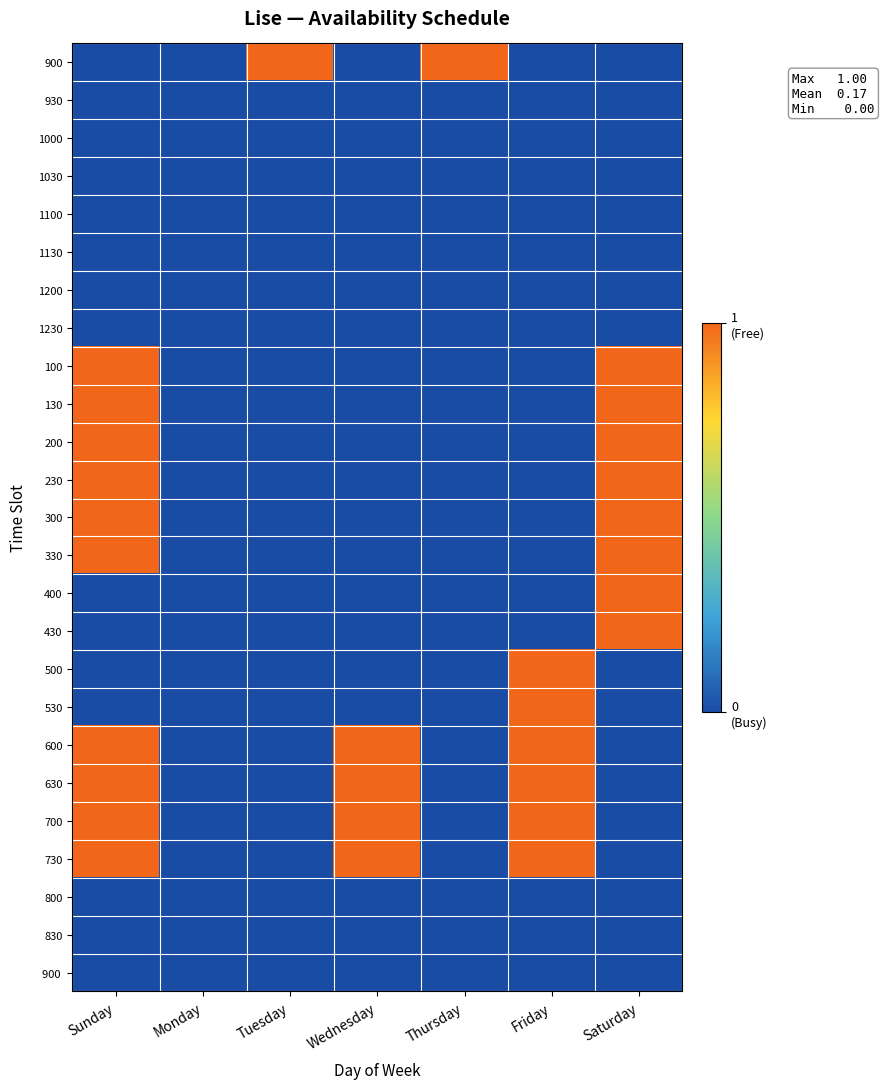

Reading left to right, list all the values displayed in this chart.

900: Sunday=0	Monday=0	Tuesday=1	Wednesday=0	Thursday=1	Friday=0	Saturday=0
930: Sunday=0	Monday=0	Tuesday=0	Wednesday=0	Thursday=0	Friday=0	Saturday=0
1000: Sunday=0	Monday=0	Tuesday=0	Wednesday=0	Thursday=0	Friday=0	Saturday=0
1030: Sunday=0	Monday=0	Tuesday=0	Wednesday=0	Thursday=0	Friday=0	Saturday=0
1100: Sunday=0	Monday=0	Tuesday=0	Wednesday=0	Thursday=0	Friday=0	Saturday=0
1130: Sunday=0	Monday=0	Tuesday=0	Wednesday=0	Thursday=0	Friday=0	Saturday=0
1200: Sunday=0	Monday=0	Tuesday=0	Wednesday=0	Thursday=0	Friday=0	Saturday=0
1230: Sunday=0	Monday=0	Tuesday=0	Wednesday=0	Thursday=0	Friday=0	Saturday=0
100: Sunday=1	Monday=0	Tuesday=0	Wednesday=0	Thursday=0	Friday=0	Saturday=1
130: Sunday=1	Monday=0	Tuesday=0	Wednesday=0	Thursday=0	Friday=0	Saturday=1
200: Sunday=1	Monday=0	Tuesday=0	Wednesday=0	Thursday=0	Friday=0	Saturday=1
230: Sunday=1	Monday=0	Tuesday=0	Wednesday=0	Thursday=0	Friday=0	Saturday=1
300: Sunday=1	Monday=0	Tuesday=0	Wednesday=0	Thursday=0	Friday=0	Saturday=1
330: Sunday=1	Monday=0	Tuesday=0	Wednesday=0	Thursday=0	Friday=0	Saturday=1
400: Sunday=0	Monday=0	Tuesday=0	Wednesday=0	Thursday=0	Friday=0	Saturday=1
430: Sunday=0	Monday=0	Tuesday=0	Wednesday=0	Thursday=0	Friday=0	Saturday=1
500: Sunday=0	Monday=0	Tuesday=0	Wednesday=0	Thursday=0	Friday=1	Saturday=0
530: Sunday=0	Monday=0	Tuesday=0	Wednesday=0	Thursday=0	Friday=1	Saturday=0
600: Sunday=1	Monday=0	Tuesday=0	Wednesday=1	Thursday=0	Friday=1	Saturday=0
630: Sunday=1	Monday=0	Tuesday=0	Wednesday=1	Thursday=0	Friday=1	Saturday=0
700: Sunday=1	Monday=0	Tuesday=0	Wednesday=1	Thursday=0	Friday=1	Saturday=0
730: Sunday=1	Monday=0	Tuesday=0	Wednesday=1	Thursday=0	Friday=1	Saturday=0
800: Sunday=0	Monday=0	Tuesday=0	Wednesday=0	Thursday=0	Friday=0	Saturday=0
830: Sunday=0	Monday=0	Tuesday=0	Wednesday=0	Thursday=0	Friday=0	Saturday=0
900: Sunday=0	Monday=0	Tuesday=1	Wednesday=0	Thursday=1	Friday=0	Saturday=0